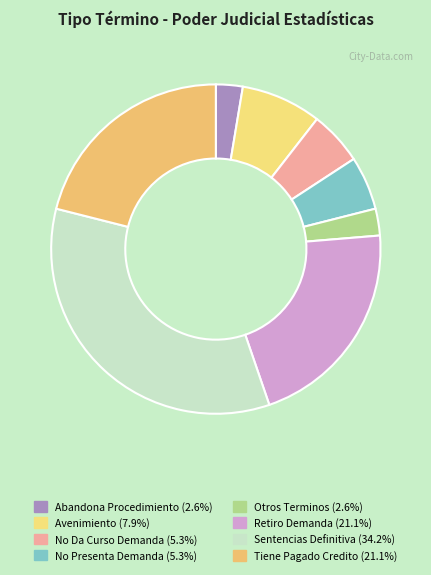

To the nearest percent, what is the combined percentage of Otros Terminos and Tiene Pagado Credito?

24%